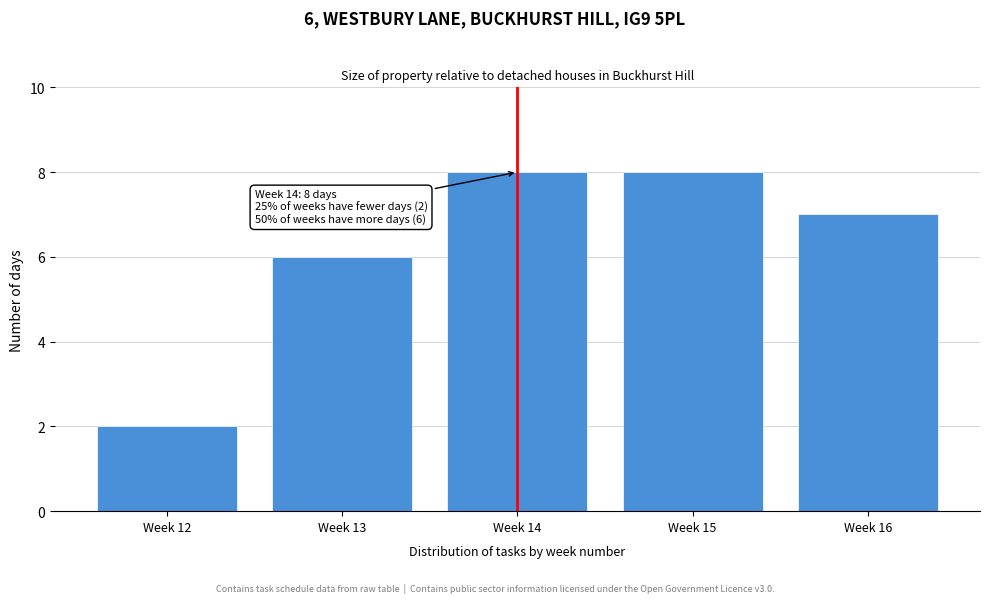

Reading left to right, what are all the values shown in this chart?

2	6	8	8	7